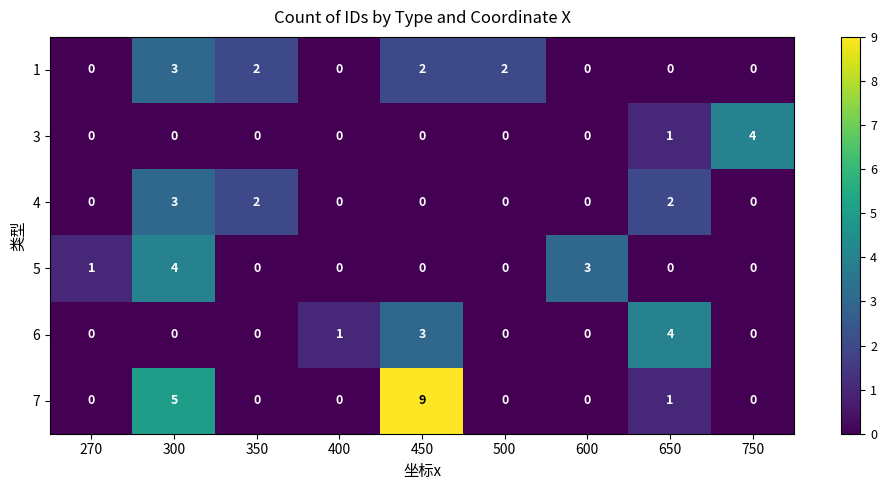

How many values in the 6 series exceed 0?

3